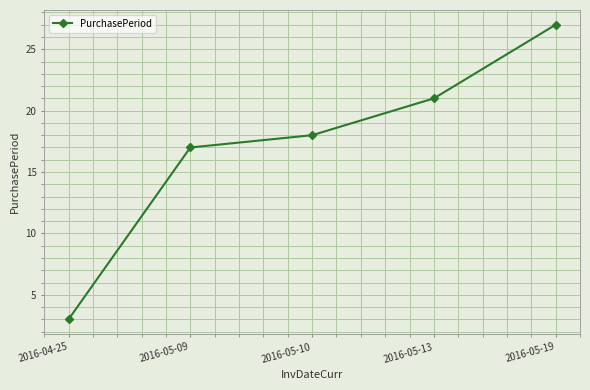

Is this an area chart (filled region under the line)?

No